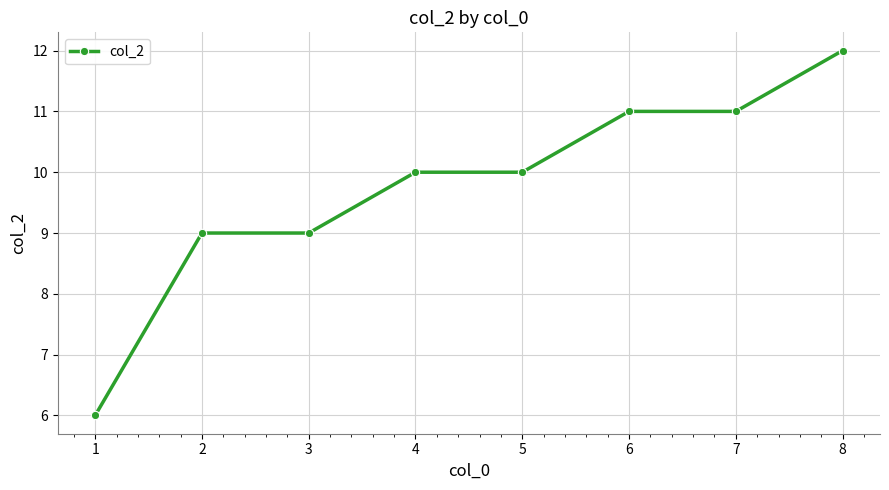

Approximately how many times larger is the value at 4 compared to 5?

1.0